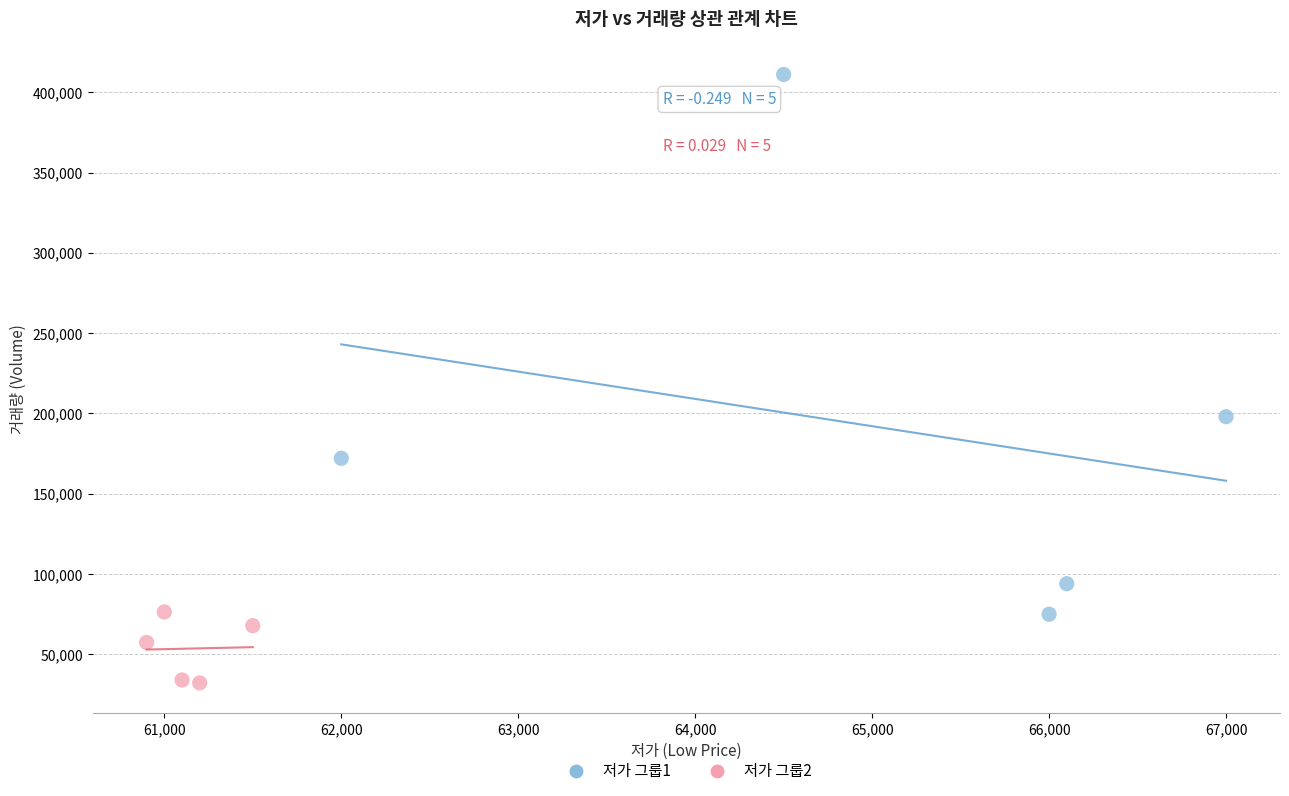

Which series has the largest Y range (max minus min)?

저가 그룹1